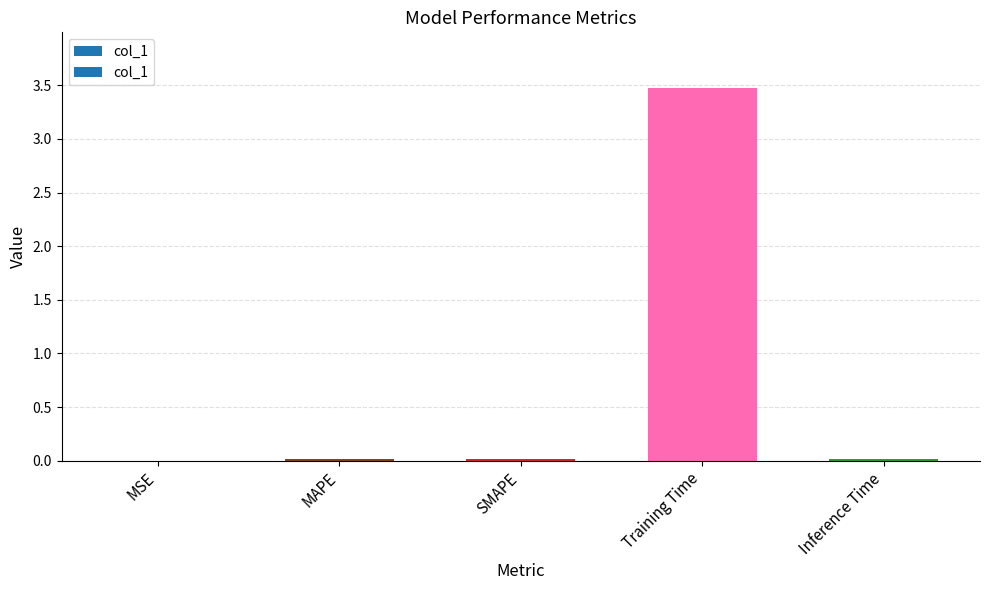

What is the value of the 4th bar from the left?

3.5